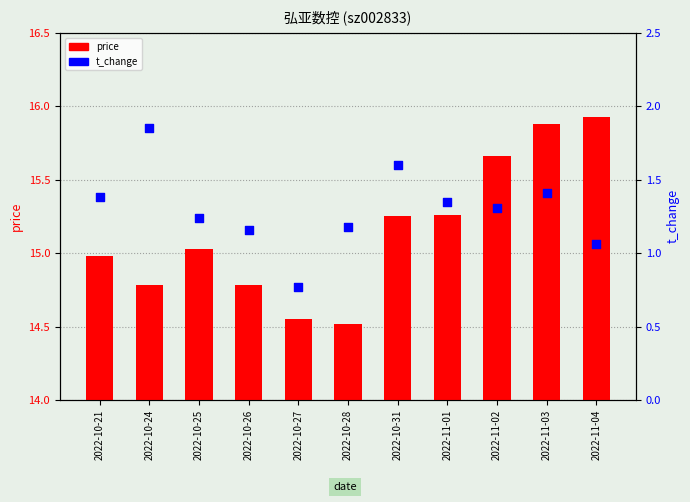

What are all the series names shown in the legend?

price, t_change